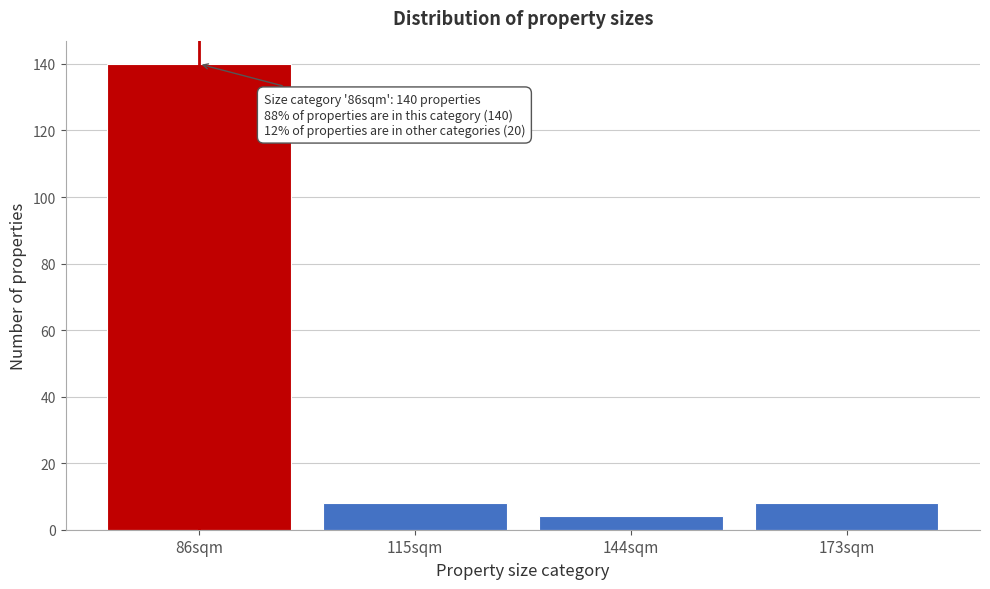

Reading left to right, list all the values displayed in this chart.

140	8	4	8